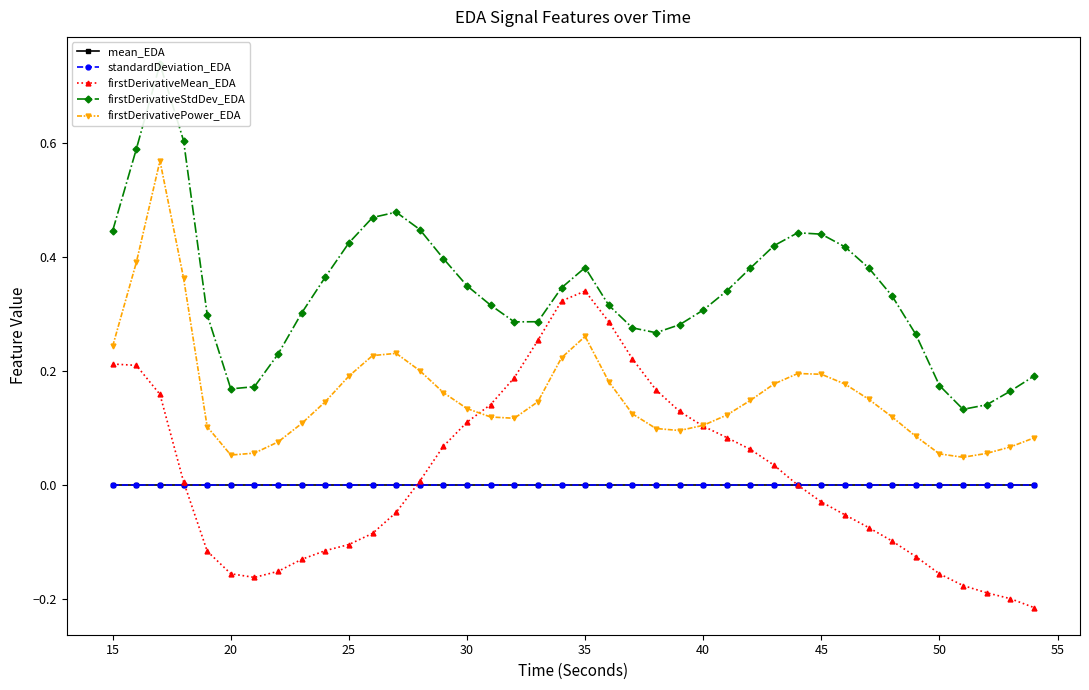

List the series in order of their peak value, lowest first.

standardDeviation_EDA, mean_EDA, firstDerivativeMean_EDA, firstDerivativePower_EDA, firstDerivativeStdDev_EDA